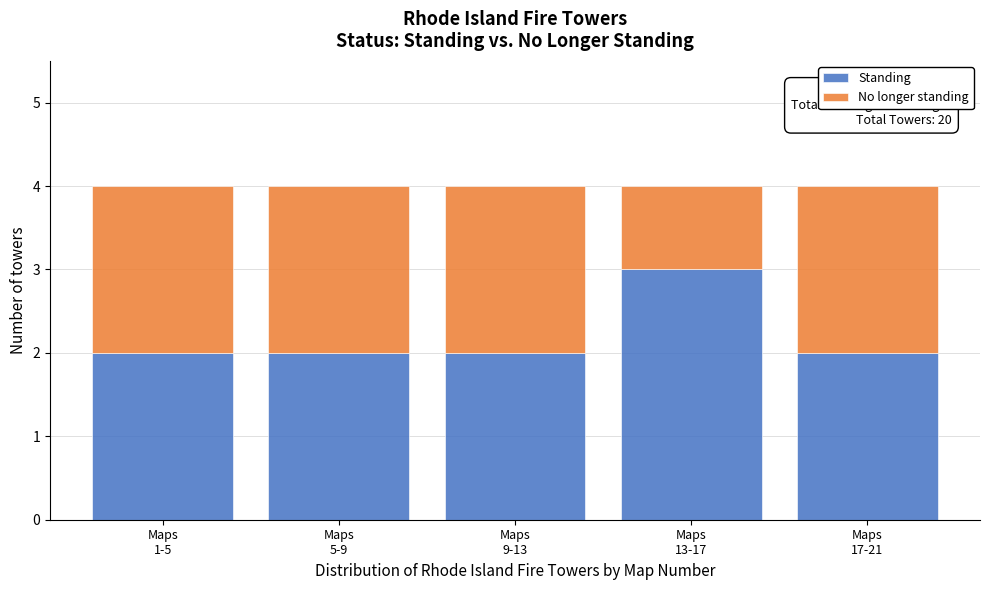

Reading left to right, what are the values for Standing?

2	2	2	3	2